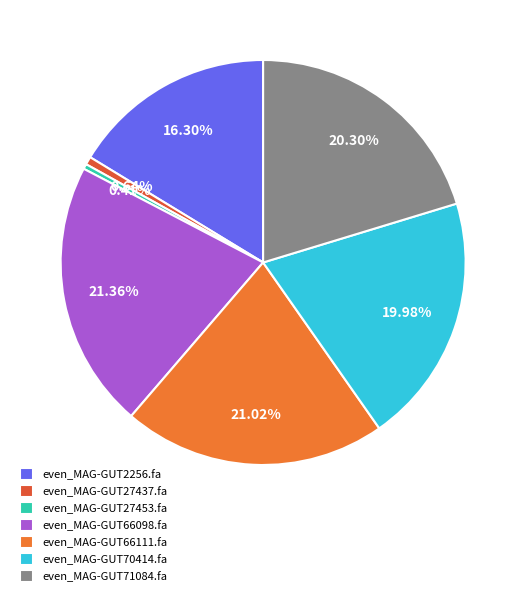

To the nearest percent, what portion does even_MAG-GUT2256.fa represent?

16%